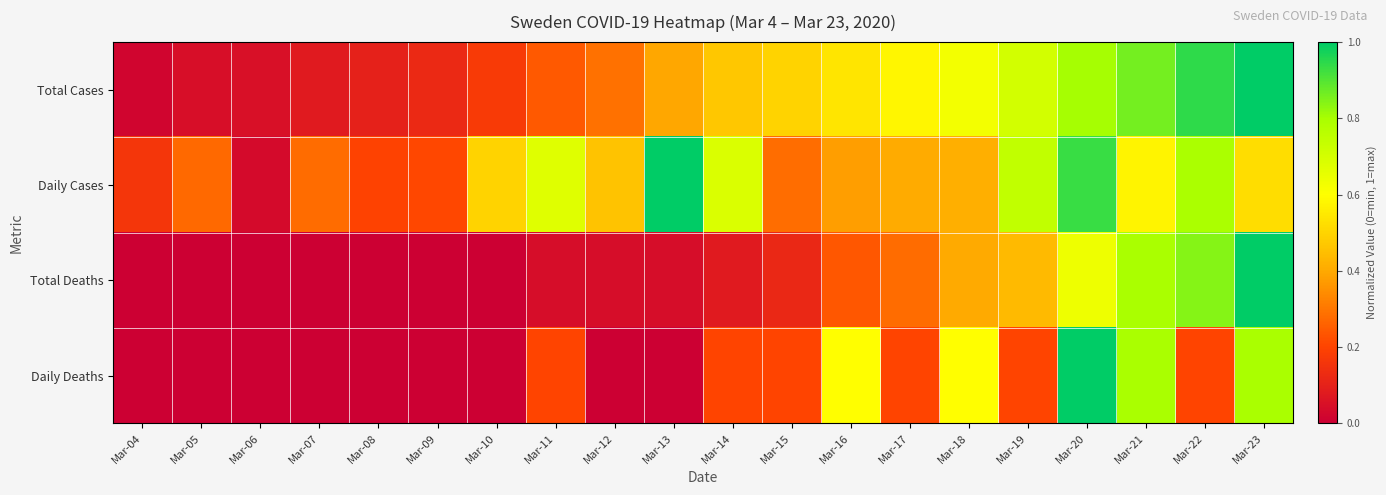

Reading left to right, list all the values displayed in this chart.

Total Cases: Mar-04=0.0	Mar-05=0.0	Mar-06=0.0	Mar-07=0.1	Mar-08=0.1	Mar-09=0.1	Mar-10=0.2	Mar-11=0.2	Mar-12=0.3	Mar-13=0.4	Mar-14=0.5	Mar-15=0.5	Mar-16=0.5	Mar-17=0.6	Mar-18=0.6	Mar-19=0.7	Mar-20=0.8	Mar-21=0.9	Mar-22=0.9	Mar-23=1.0
Daily Cases: Mar-04=0.2	Mar-05=0.3	Mar-06=0.0	Mar-07=0.3	Mar-08=0.2	Mar-09=0.2	Mar-10=0.5	Mar-11=0.7	Mar-12=0.5	Mar-13=1.0	Mar-14=0.7	Mar-15=0.3	Mar-16=0.4	Mar-17=0.4	Mar-18=0.4	Mar-19=0.7	Mar-20=0.9	Mar-21=0.6	Mar-22=0.8	Mar-23=0.5
Total Deaths: Mar-04=0.0	Mar-05=0.0	Mar-06=0.0	Mar-07=0.0	Mar-08=0.0	Mar-09=0.0	Mar-10=0.0	Mar-11=0.0	Mar-12=0.0	Mar-13=0.0	Mar-14=0.1	Mar-15=0.1	Mar-16=0.2	Mar-17=0.3	Mar-18=0.4	Mar-19=0.4	Mar-20=0.6	Mar-21=0.8	Mar-22=0.8	Mar-23=1.0
Daily Deaths: Mar-04=0.0	Mar-05=0.0	Mar-06=0.0	Mar-07=0.0	Mar-08=0.0	Mar-09=0.0	Mar-10=0.0	Mar-11=0.2	Mar-12=0.0	Mar-13=0.0	Mar-14=0.2	Mar-15=0.2	Mar-16=0.6	Mar-17=0.2	Mar-18=0.6	Mar-19=0.2	Mar-20=1.0	Mar-21=0.8	Mar-22=0.2	Mar-23=0.8